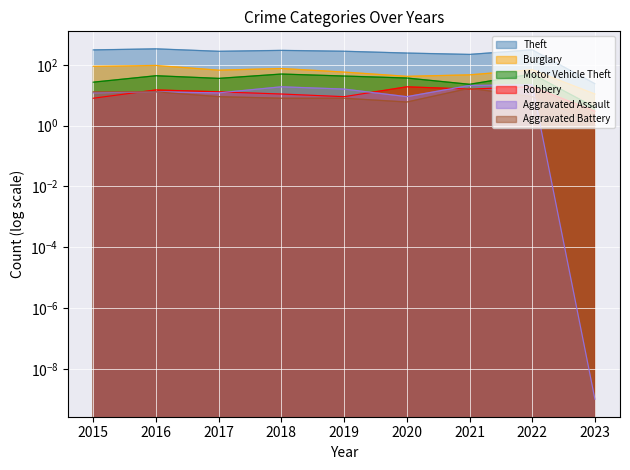

True or false: Burglary and Aggravated Assault intersect in this chart.

False